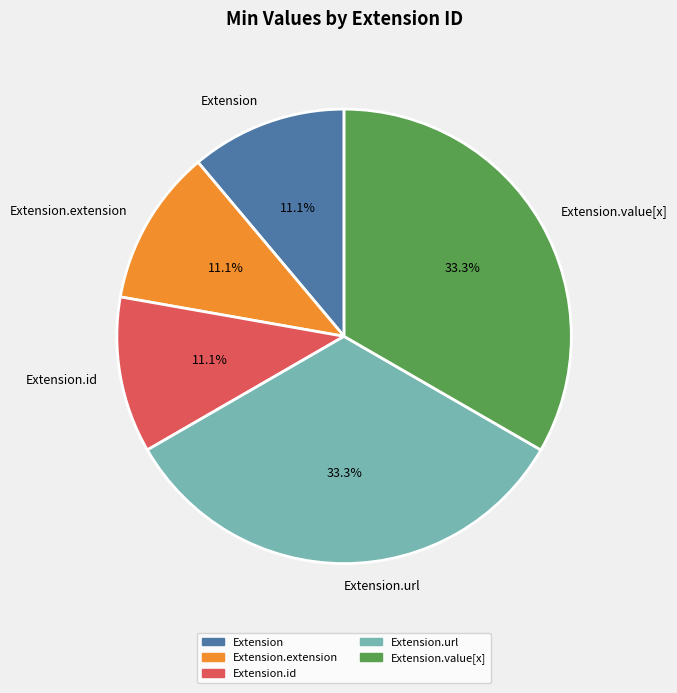

Count the number of slices in the pie.

5